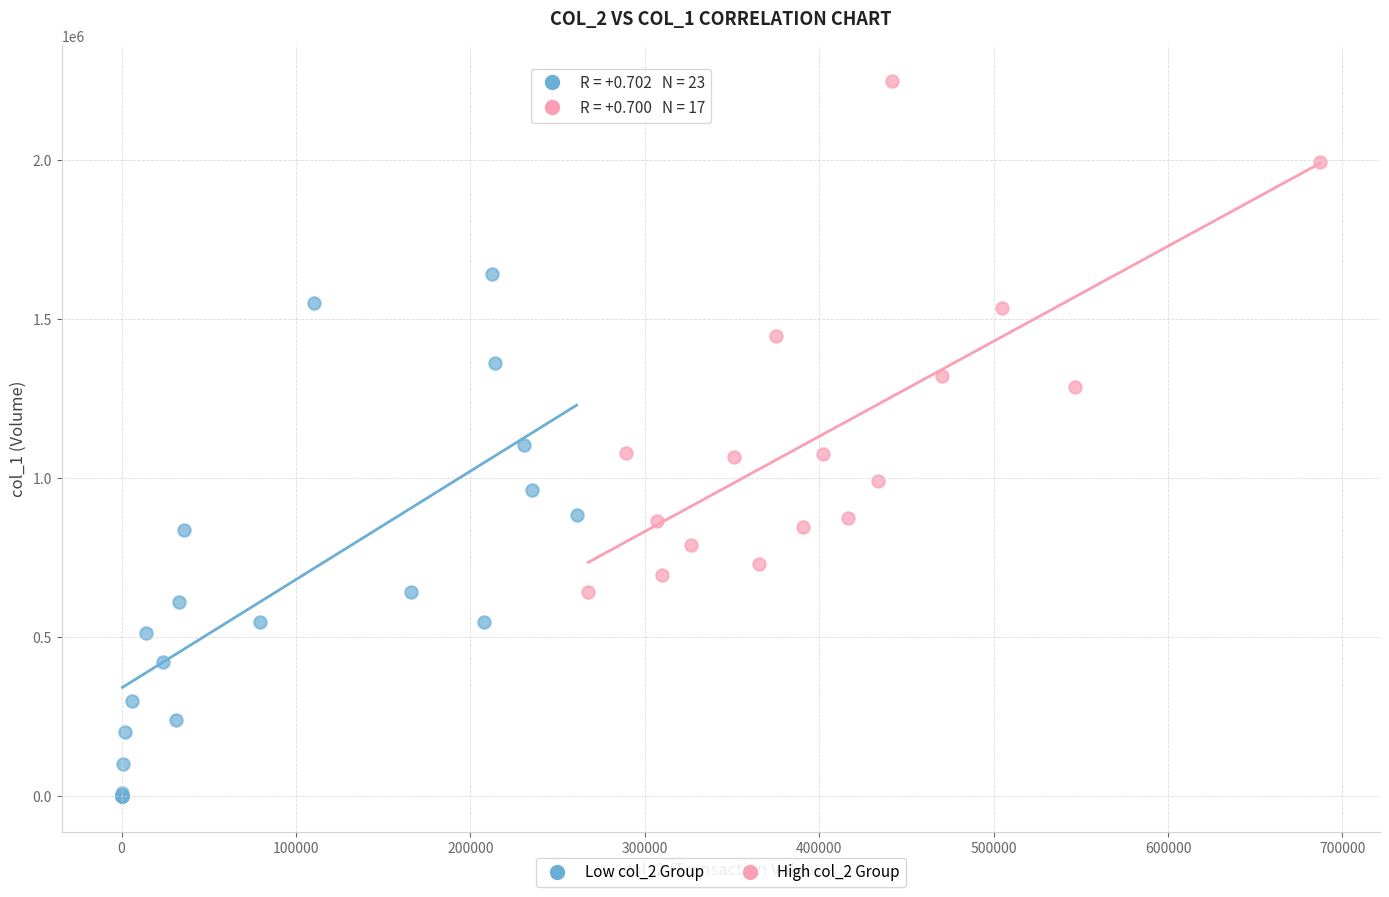

What are all the series names shown in the legend?

Low col_2 Group, High col_2 Group